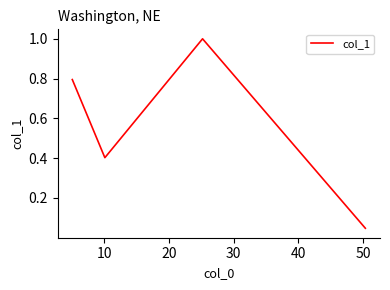

How many interior local peaks (higher than both neighbors) does the data have?

1